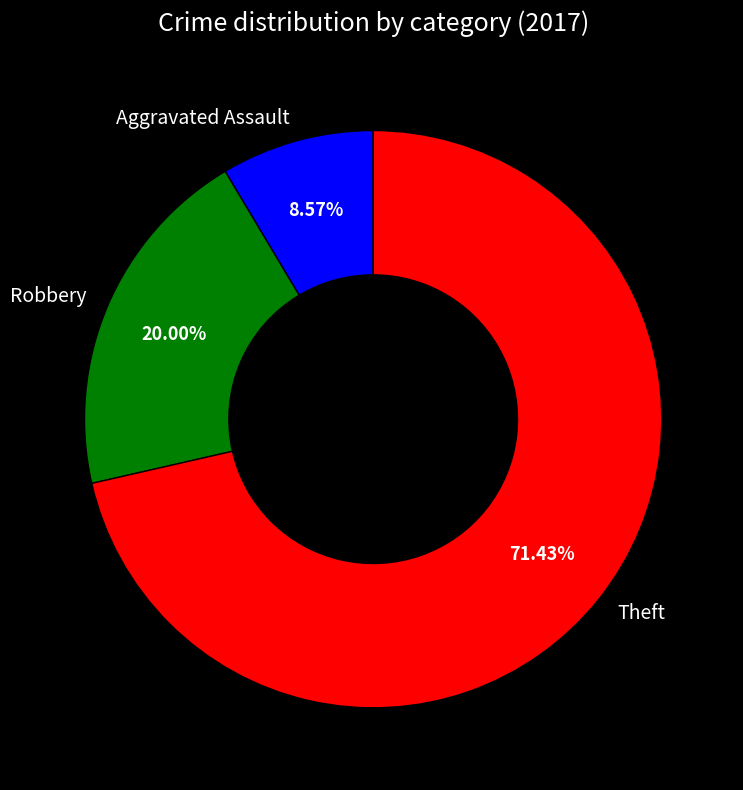

To the nearest percent, what is the combined percentage of Robbery and Theft?

91%